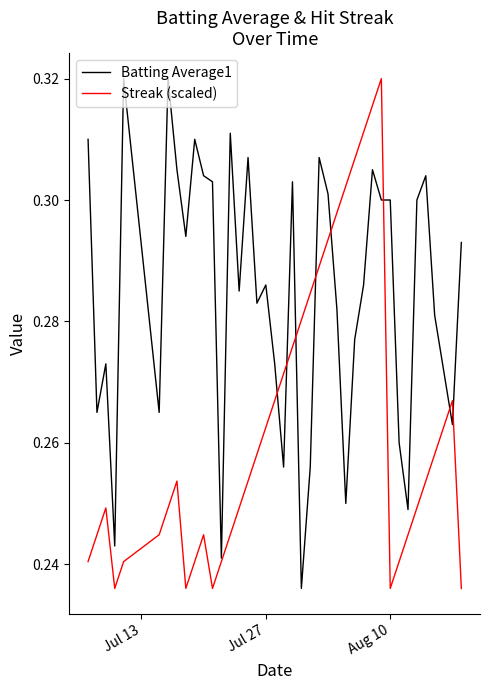

Rank the series by their average value, from lowest to highest.

Streak (scaled), Batting Average1